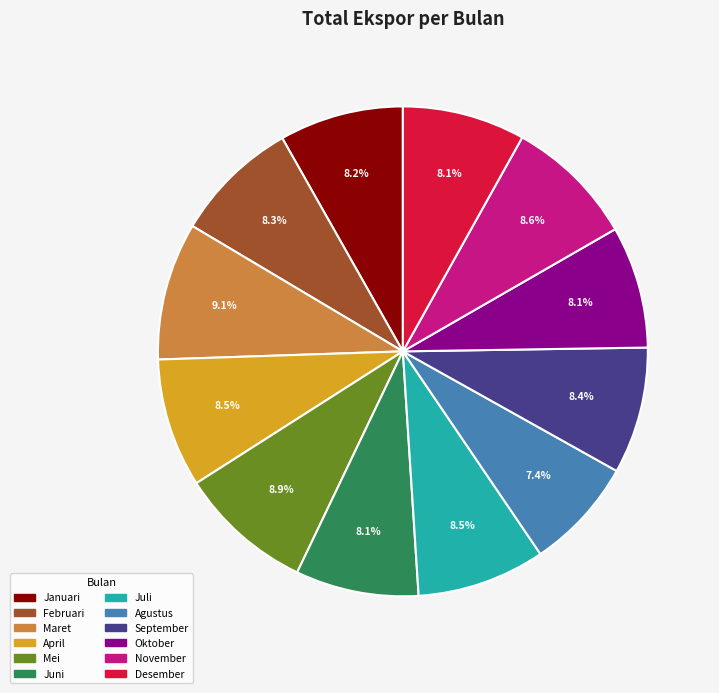

To the nearest percent, what is the combined percentage of Maret and Desember?

17%